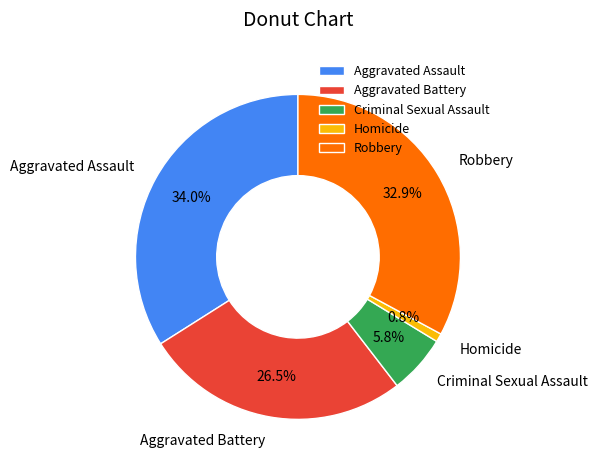

To the nearest percent, what portion does Criminal Sexual Assault represent?

6%